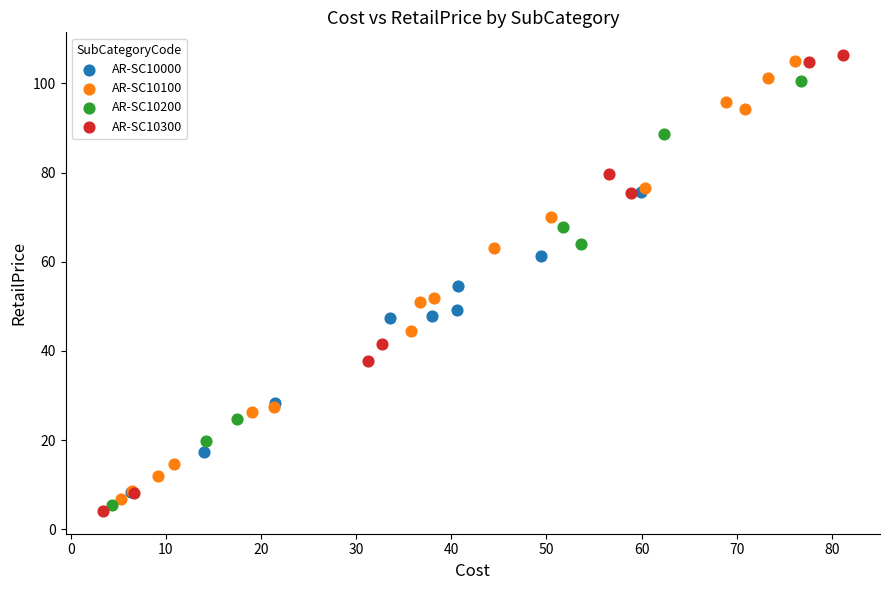

Which series has the widest spread of Y values?

AR-SC10300